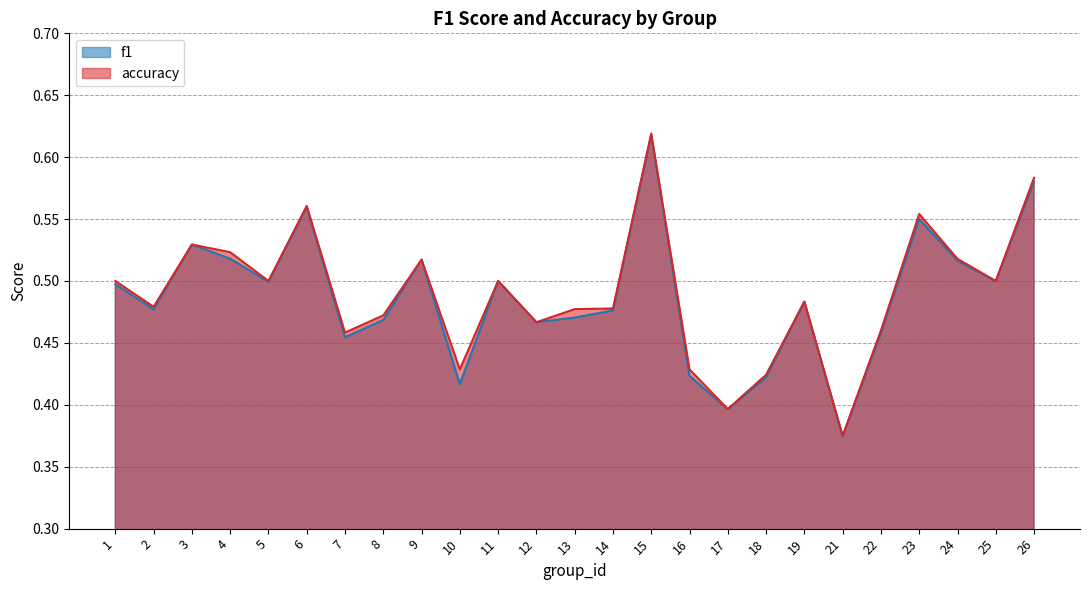

What is the greatest value displayed?

0.6